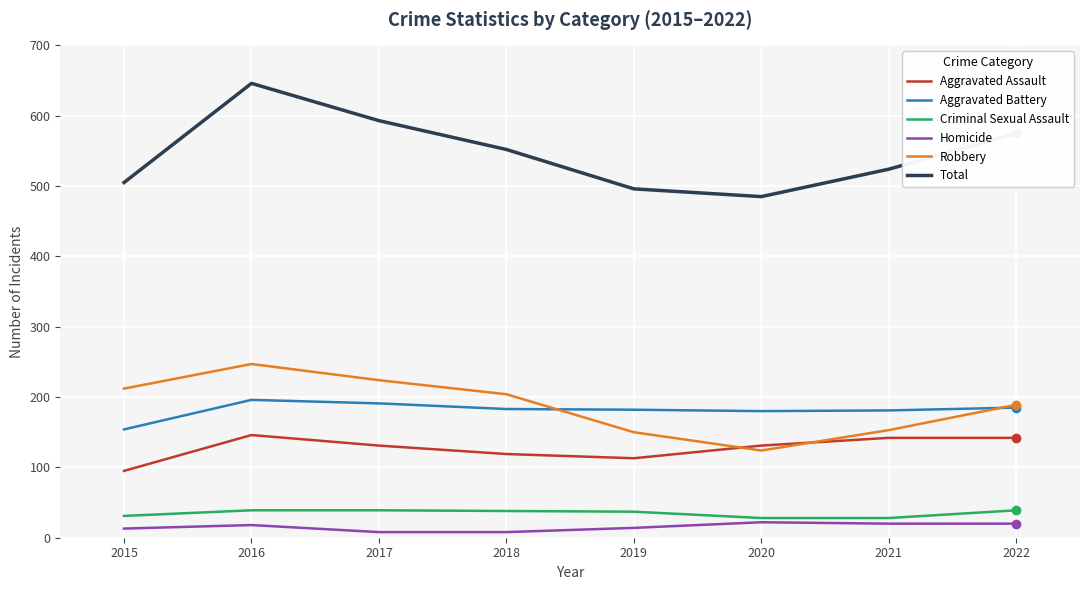

What is the smallest value displayed?

8